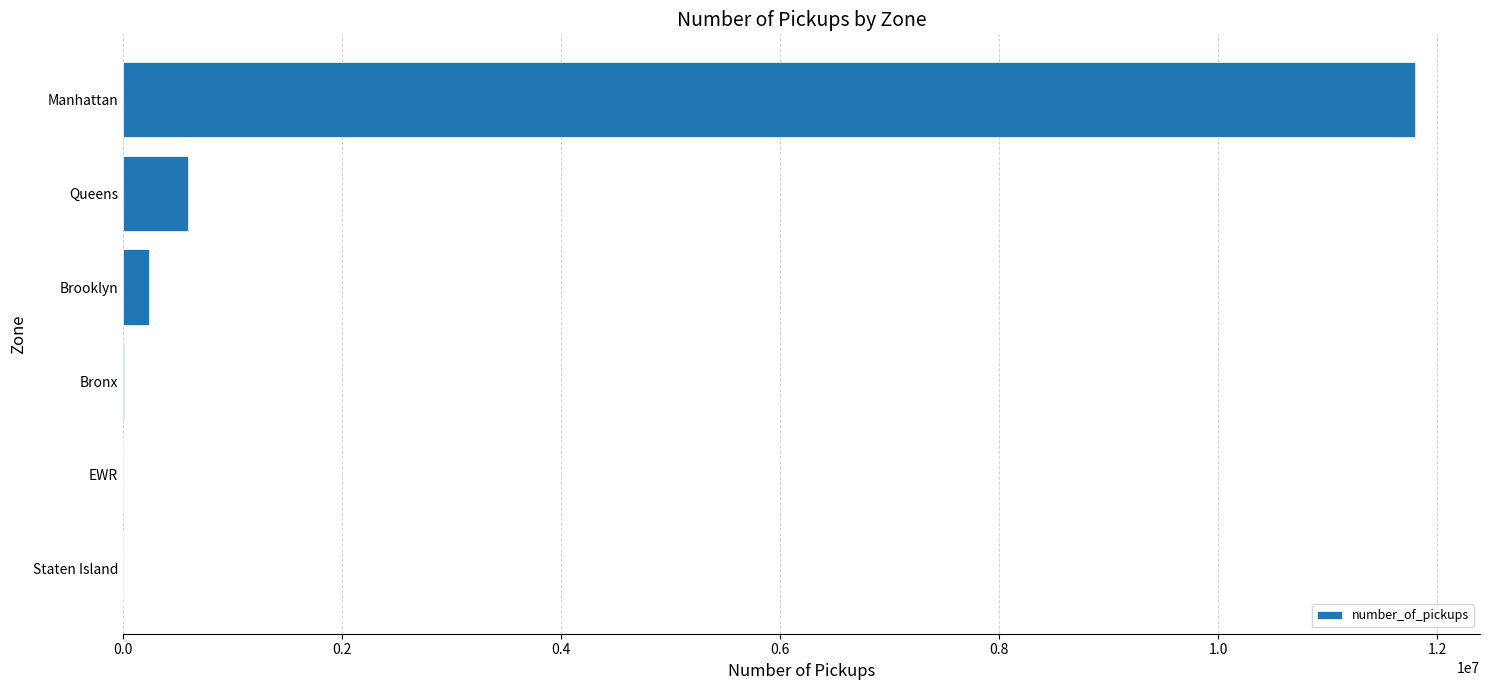

The value at Manhattan is 11802063. True or false?

True